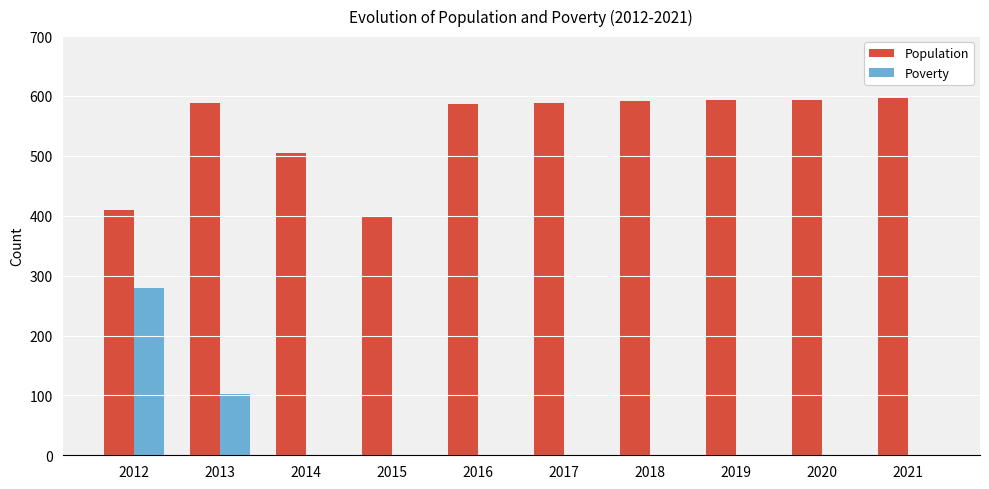

What is the sum of all Population values?

5451